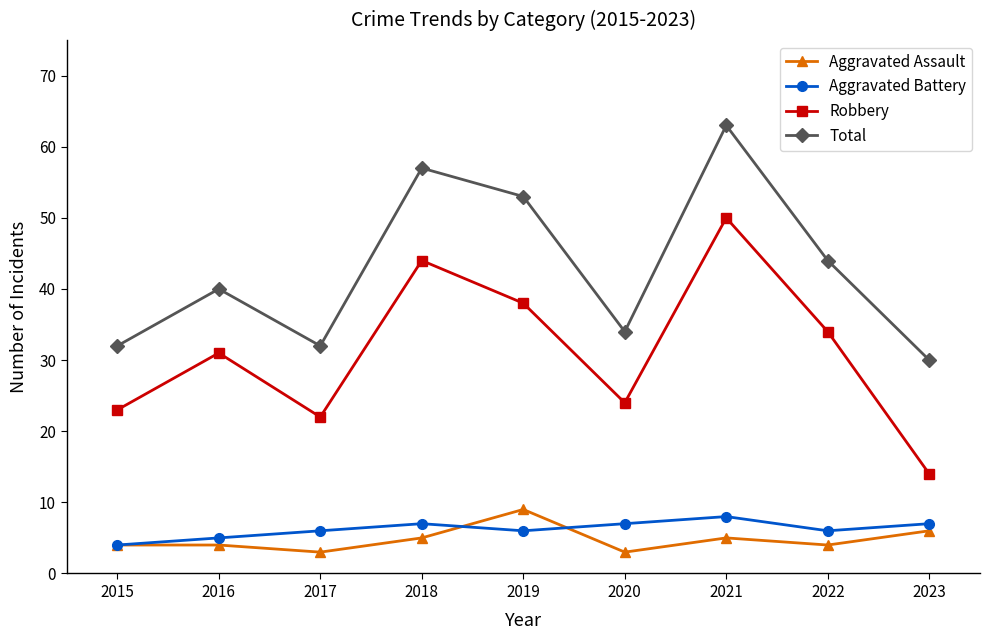

How many lines are shown in the chart?

4